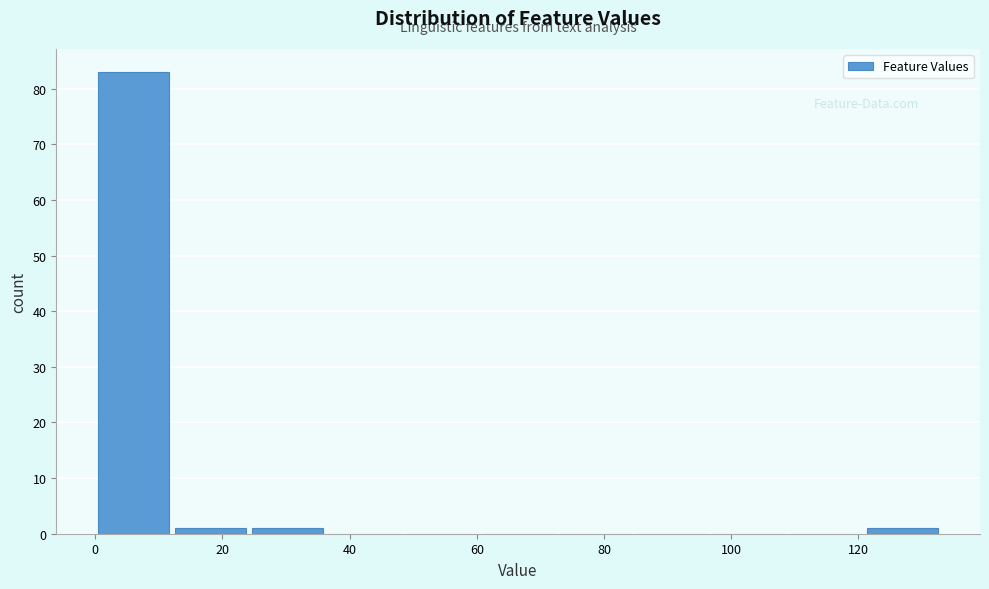

Reading left to right, list every bar in this chart as the range it spans on the x-axis followed by its height. Neither the bar edges nor the heights are printed on the chart, so give them approximately, as read against the axes.

0 to 12: 83
12 to 24: 1
24 to 36: 1
36 to 48: 0
48 to 60: 0
60 to 72: 0
72 to 84: 0
84 to 96: 0
96 to 108: 0
108 to 120: 0
120 to 134: 1